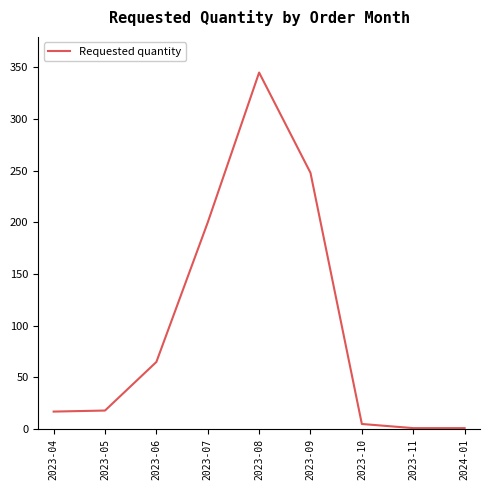

What is the difference between the maximum and minimum values?

344